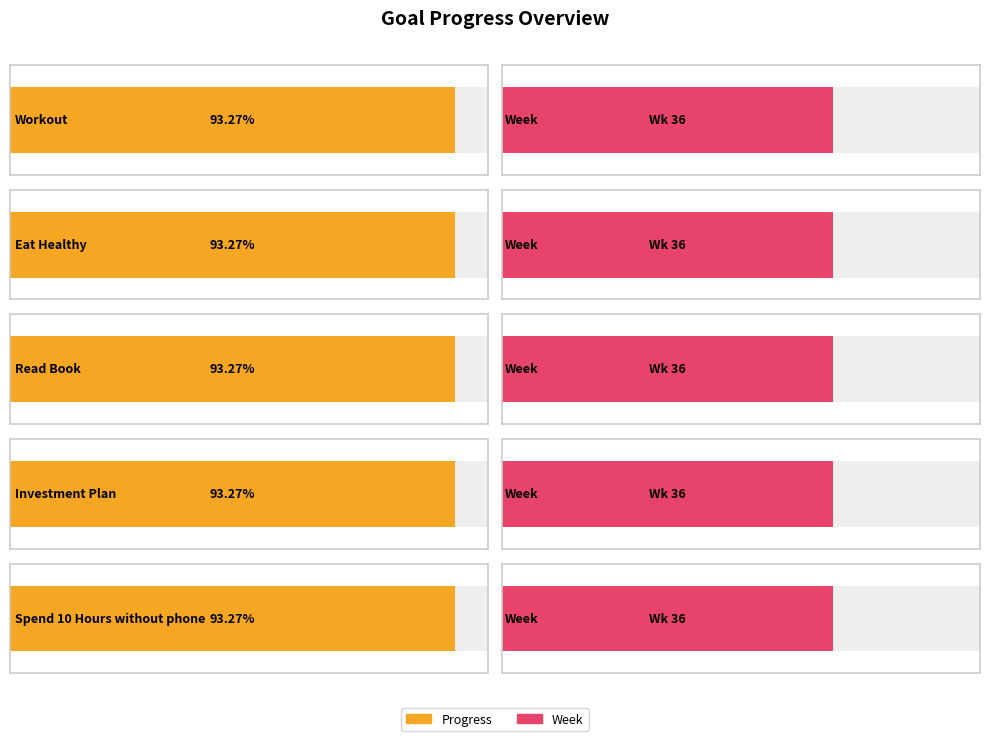

At which category is the sum across all series the highest?

Workout